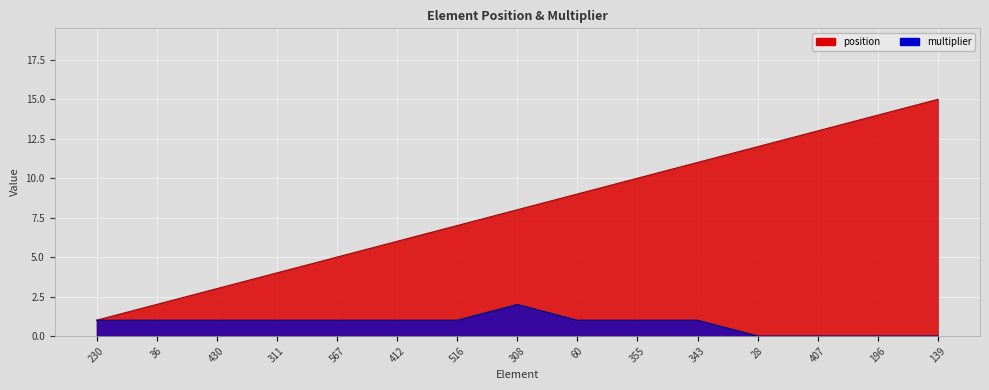

What is the highest value of the multiplier series?

2